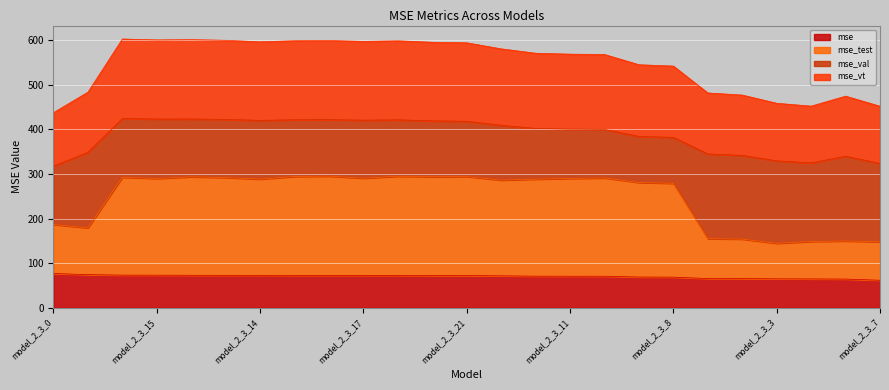

True or false: mse_test has more than 0 interior local peaks.

True